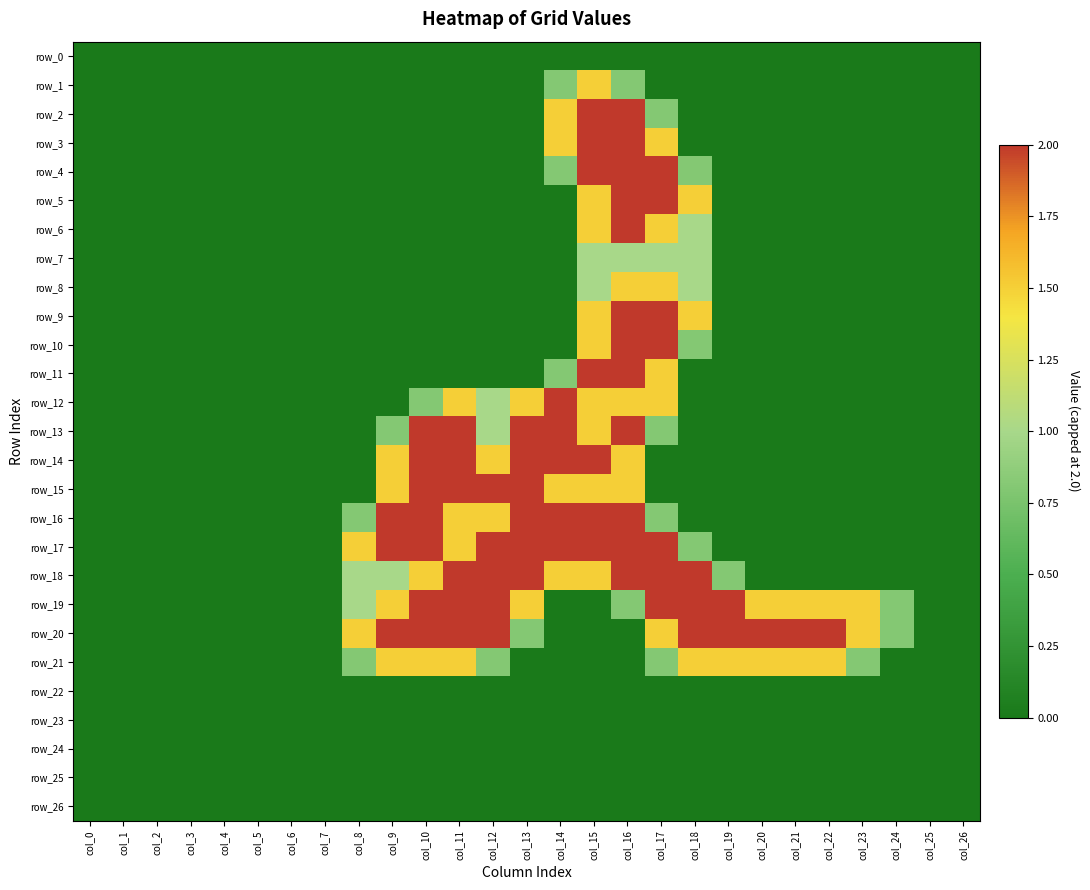

Reading right to left, transcribe all the data shown in this chart.

row_0: 0.0	0.0	0.0	0.0	0.0	0.0	0.0	0.0	0.0	0.0	0.0	0.0	0.0	0.0	0.0	0.0	0.0	0.0	0.0	0.0	0.0	0.0	0.0	0.0	0.0	0.0	0.0
row_1: 0.0	0.0	0.0	0.0	0.0	0.0	0.0	0.0	0.0	0.0	0.8	1.5	0.8	0.0	0.0	0.0	0.0	0.0	0.0	0.0	0.0	0.0	0.0	0.0	0.0	0.0	0.0
row_2: 0.0	0.0	0.0	0.0	0.0	0.0	0.0	0.0	0.0	0.8	2.0	2.0	1.5	0.0	0.0	0.0	0.0	0.0	0.0	0.0	0.0	0.0	0.0	0.0	0.0	0.0	0.0
row_3: 0.0	0.0	0.0	0.0	0.0	0.0	0.0	0.0	0.0	1.5	2.0	2.0	1.5	0.0	0.0	0.0	0.0	0.0	0.0	0.0	0.0	0.0	0.0	0.0	0.0	0.0	0.0
row_4: 0.0	0.0	0.0	0.0	0.0	0.0	0.0	0.0	0.8	2.0	2.0	2.0	0.8	0.0	0.0	0.0	0.0	0.0	0.0	0.0	0.0	0.0	0.0	0.0	0.0	0.0	0.0
row_5: 0.0	0.0	0.0	0.0	0.0	0.0	0.0	0.0	1.5	2.0	2.0	1.5	0.0	0.0	0.0	0.0	0.0	0.0	0.0	0.0	0.0	0.0	0.0	0.0	0.0	0.0	0.0
row_6: 0.0	0.0	0.0	0.0	0.0	0.0	0.0	0.0	1.0	1.5	2.0	1.5	0.0	0.0	0.0	0.0	0.0	0.0	0.0	0.0	0.0	0.0	0.0	0.0	0.0	0.0	0.0
row_7: 0.0	0.0	0.0	0.0	0.0	0.0	0.0	0.0	1.0	1.0	1.0	1.0	0.0	0.0	0.0	0.0	0.0	0.0	0.0	0.0	0.0	0.0	0.0	0.0	0.0	0.0	0.0
row_8: 0.0	0.0	0.0	0.0	0.0	0.0	0.0	0.0	1.0	1.5	1.5	1.0	0.0	0.0	0.0	0.0	0.0	0.0	0.0	0.0	0.0	0.0	0.0	0.0	0.0	0.0	0.0
row_9: 0.0	0.0	0.0	0.0	0.0	0.0	0.0	0.0	1.5	2.0	2.0	1.5	0.0	0.0	0.0	0.0	0.0	0.0	0.0	0.0	0.0	0.0	0.0	0.0	0.0	0.0	0.0
row_10: 0.0	0.0	0.0	0.0	0.0	0.0	0.0	0.0	0.8	2.0	2.0	1.5	0.0	0.0	0.0	0.0	0.0	0.0	0.0	0.0	0.0	0.0	0.0	0.0	0.0	0.0	0.0
row_11: 0.0	0.0	0.0	0.0	0.0	0.0	0.0	0.0	0.0	1.5	2.0	2.0	0.8	0.0	0.0	0.0	0.0	0.0	0.0	0.0	0.0	0.0	0.0	0.0	0.0	0.0	0.0
row_12: 0.0	0.0	0.0	0.0	0.0	0.0	0.0	0.0	0.0	1.5	1.5	1.5	2.0	1.5	1.0	1.5	0.8	0.0	0.0	0.0	0.0	0.0	0.0	0.0	0.0	0.0	0.0
row_13: 0.0	0.0	0.0	0.0	0.0	0.0	0.0	0.0	0.0	0.8	2.0	1.5	2.0	2.0	1.0	2.0	2.0	0.8	0.0	0.0	0.0	0.0	0.0	0.0	0.0	0.0	0.0
row_14: 0.0	0.0	0.0	0.0	0.0	0.0	0.0	0.0	0.0	0.0	1.5	2.0	2.0	2.0	1.5	2.0	2.0	1.5	0.0	0.0	0.0	0.0	0.0	0.0	0.0	0.0	0.0
row_15: 0.0	0.0	0.0	0.0	0.0	0.0	0.0	0.0	0.0	0.0	1.5	1.5	1.5	2.0	2.0	2.0	2.0	1.5	0.0	0.0	0.0	0.0	0.0	0.0	0.0	0.0	0.0
row_16: 0.0	0.0	0.0	0.0	0.0	0.0	0.0	0.0	0.0	0.8	2.0	2.0	2.0	2.0	1.5	1.5	2.0	2.0	0.8	0.0	0.0	0.0	0.0	0.0	0.0	0.0	0.0
row_17: 0.0	0.0	0.0	0.0	0.0	0.0	0.0	0.0	0.8	2.0	2.0	2.0	2.0	2.0	2.0	1.5	2.0	2.0	1.5	0.0	0.0	0.0	0.0	0.0	0.0	0.0	0.0
row_18: 0.0	0.0	0.0	0.0	0.0	0.0	0.0	0.8	2.0	2.0	2.0	1.5	1.5	2.0	2.0	2.0	1.5	1.0	1.0	0.0	0.0	0.0	0.0	0.0	0.0	0.0	0.0
row_19: 0.0	0.0	0.8	1.5	1.5	1.5	1.5	2.0	2.0	2.0	0.8	0.0	0.0	1.5	2.0	2.0	2.0	1.5	1.0	0.0	0.0	0.0	0.0	0.0	0.0	0.0	0.0
row_20: 0.0	0.0	0.8	1.5	2.0	2.0	2.0	2.0	2.0	1.5	0.0	0.0	0.0	0.8	2.0	2.0	2.0	2.0	1.5	0.0	0.0	0.0	0.0	0.0	0.0	0.0	0.0
row_21: 0.0	0.0	0.0	0.8	1.5	1.5	1.5	1.5	1.5	0.8	0.0	0.0	0.0	0.0	0.8	1.5	1.5	1.5	0.8	0.0	0.0	0.0	0.0	0.0	0.0	0.0	0.0
row_22: 0.0	0.0	0.0	0.0	0.0	0.0	0.0	0.0	0.0	0.0	0.0	0.0	0.0	0.0	0.0	0.0	0.0	0.0	0.0	0.0	0.0	0.0	0.0	0.0	0.0	0.0	0.0
row_23: 0.0	0.0	0.0	0.0	0.0	0.0	0.0	0.0	0.0	0.0	0.0	0.0	0.0	0.0	0.0	0.0	0.0	0.0	0.0	0.0	0.0	0.0	0.0	0.0	0.0	0.0	0.0
row_24: 0.0	0.0	0.0	0.0	0.0	0.0	0.0	0.0	0.0	0.0	0.0	0.0	0.0	0.0	0.0	0.0	0.0	0.0	0.0	0.0	0.0	0.0	0.0	0.0	0.0	0.0	0.0
row_25: 0.0	0.0	0.0	0.0	0.0	0.0	0.0	0.0	0.0	0.0	0.0	0.0	0.0	0.0	0.0	0.0	0.0	0.0	0.0	0.0	0.0	0.0	0.0	0.0	0.0	0.0	0.0
row_26: 0.0	0.0	0.0	0.0	0.0	0.0	0.0	0.0	0.0	0.0	0.0	0.0	0.0	0.0	0.0	0.0	0.0	0.0	0.0	0.0	0.0	0.0	0.0	0.0	0.0	0.0	0.0